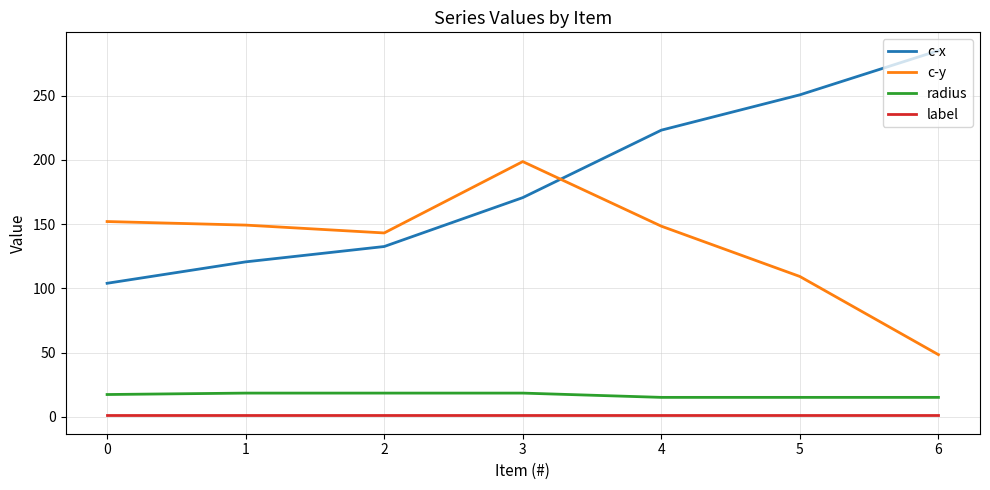

Between 2 and 4, which series saw the biggest shift?

c-x